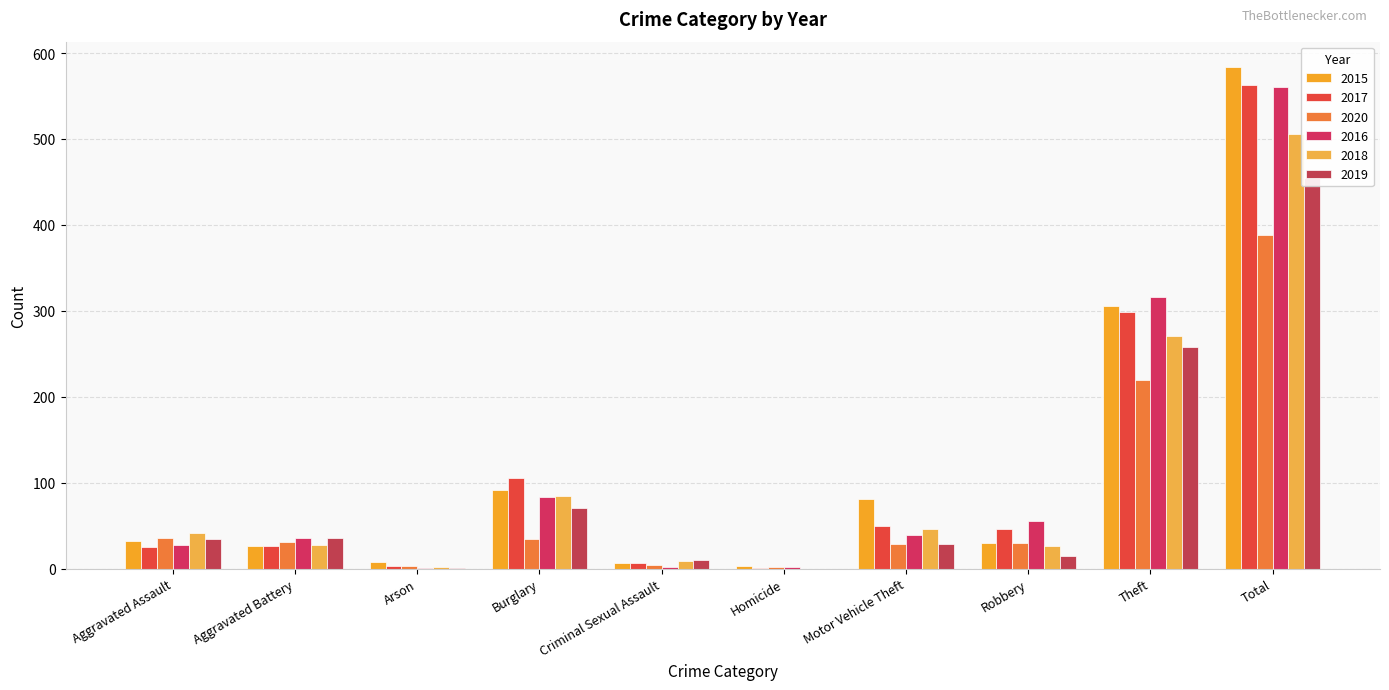

Is it true that 2020 equals 5 at Arson?

False